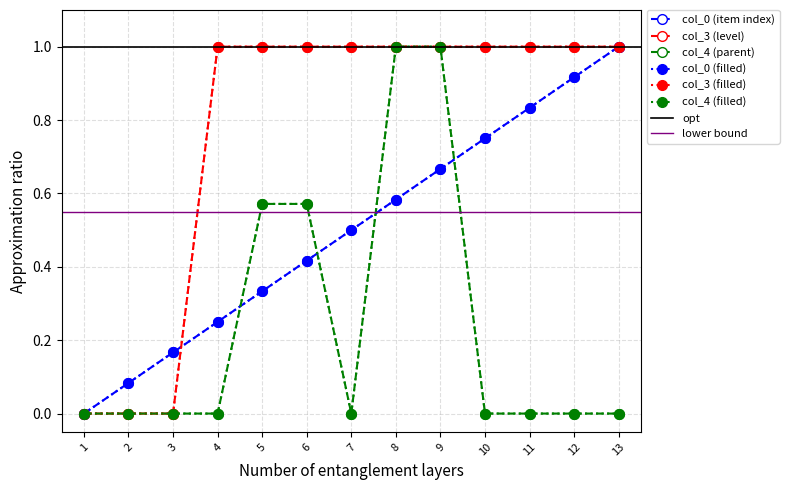

True or false: col_3 (level) and col_4 (parent) cross at least once.

False